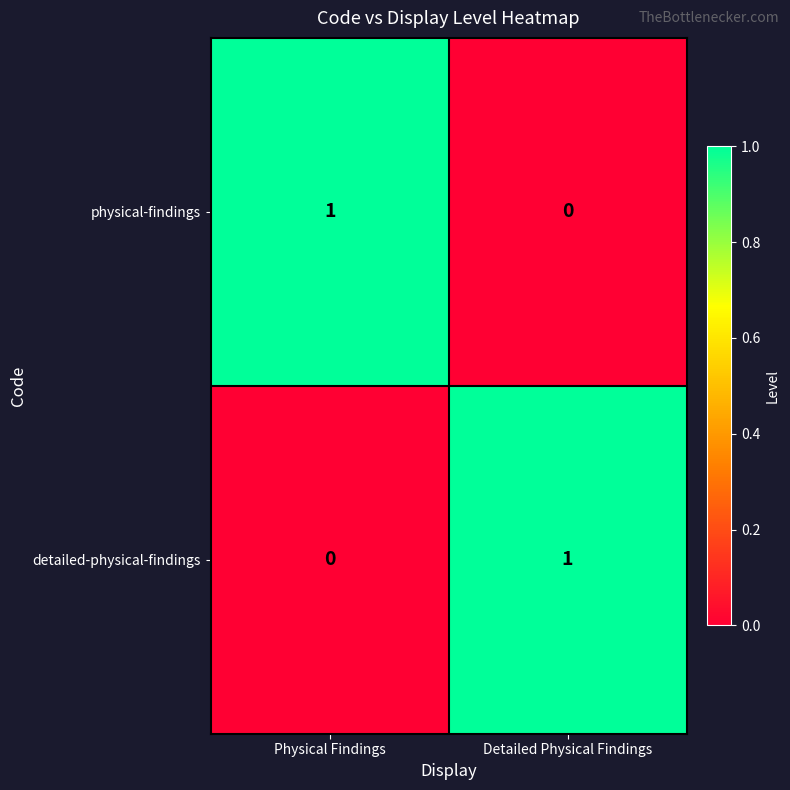

Count the number of categories in the chart.

2